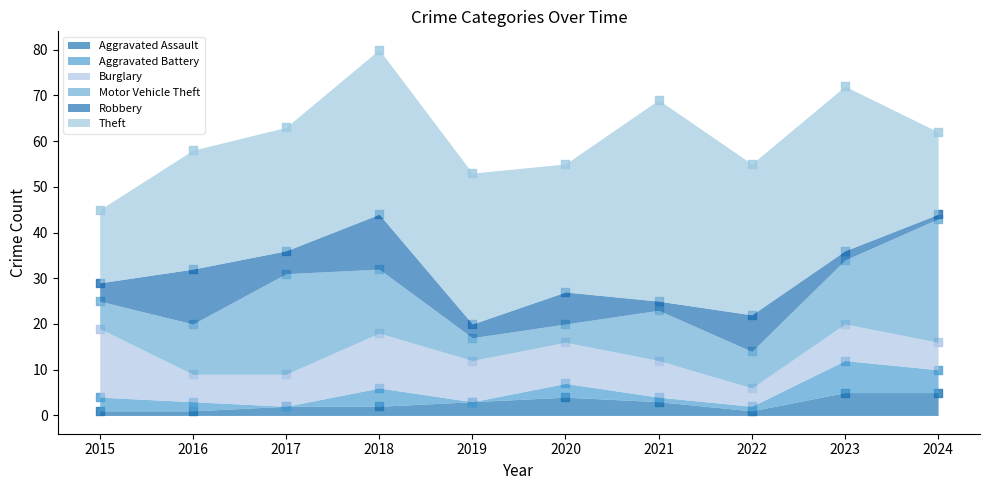

Which series contains the highest Y value?

Theft